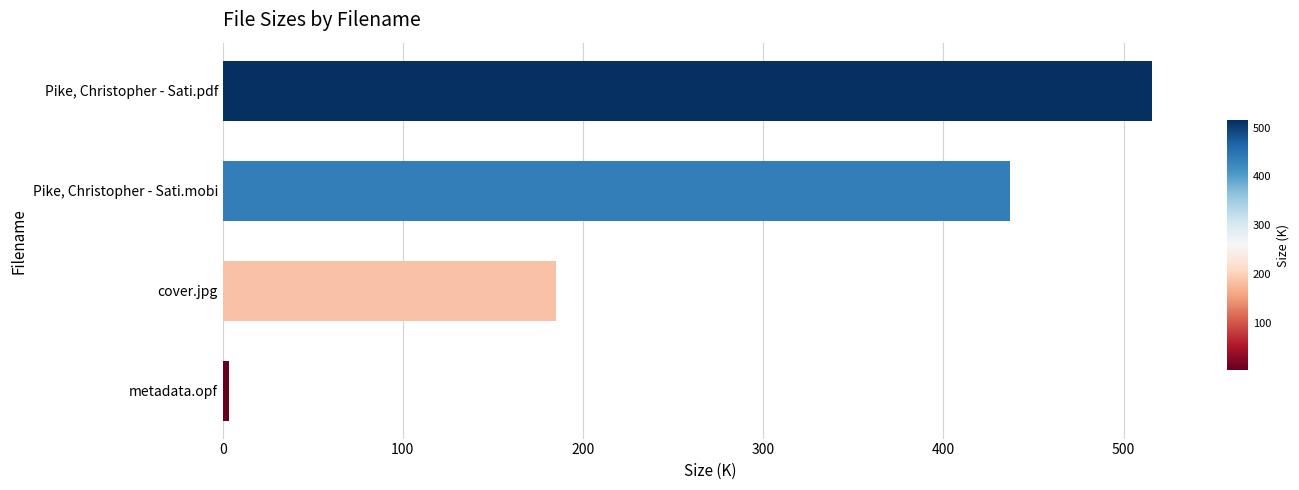

What is the change in value from Pike, Christopher - Sati.pdf to Pike, Christopher - Sati.mobi?

-78.8